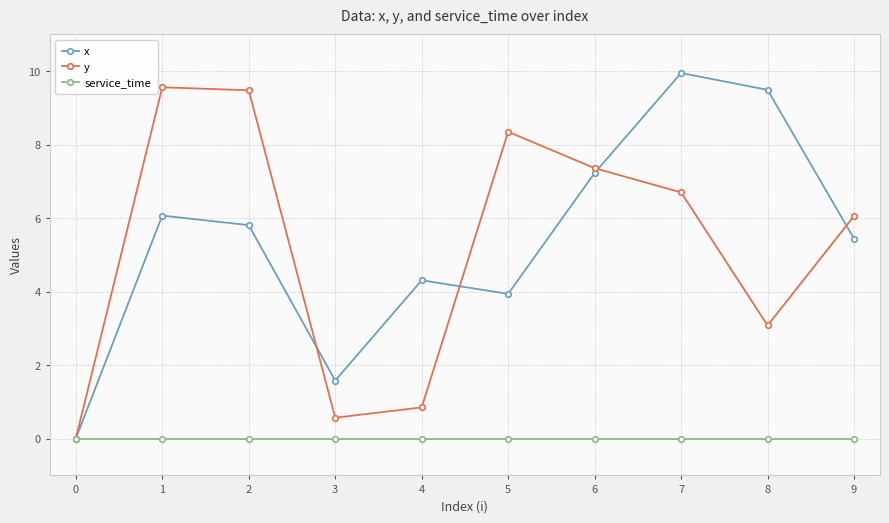

What is the difference between the highest and lowest values at 9?

6.1